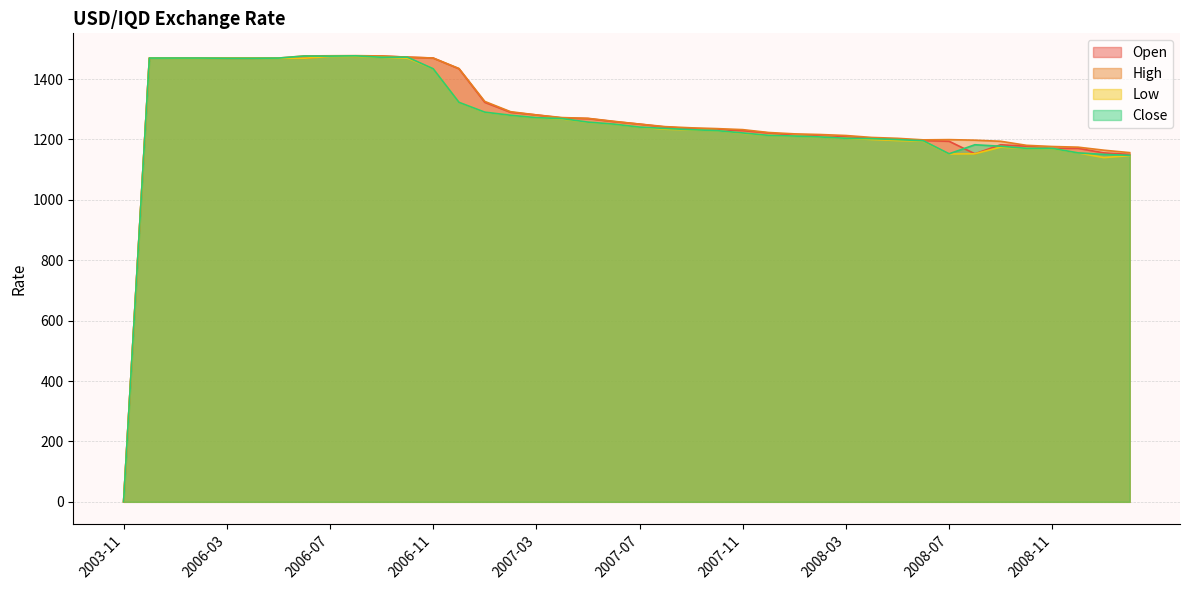

Between which two adjacent categories do open and close first intersect?

2006-06 and 2006-07